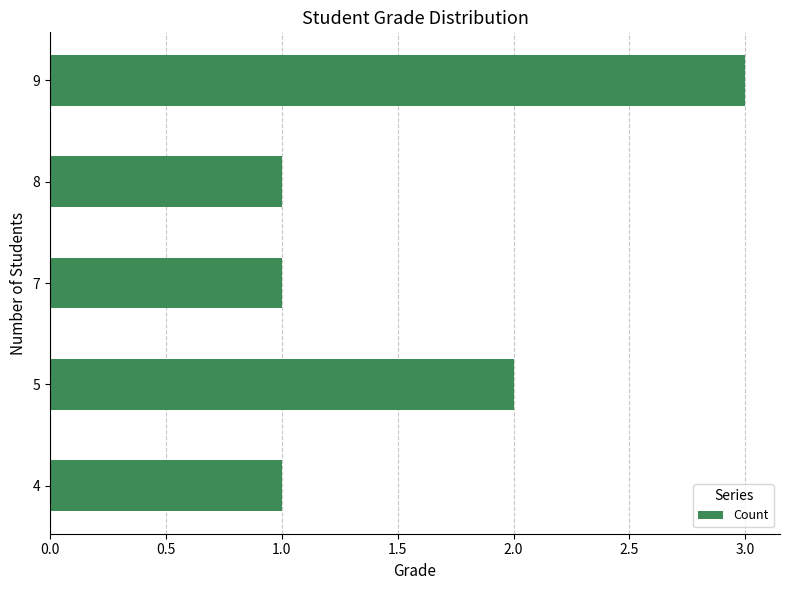

How many values are between 1 and 2?

4